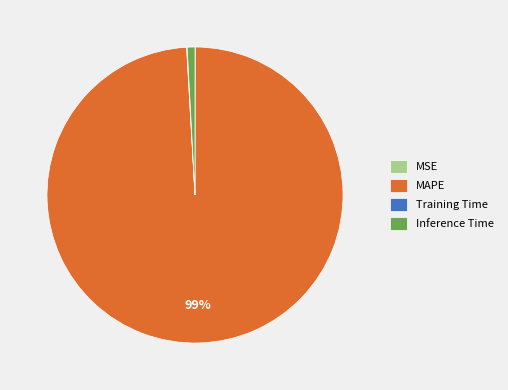

Is there any slice that represents more than half of the pie?

Yes